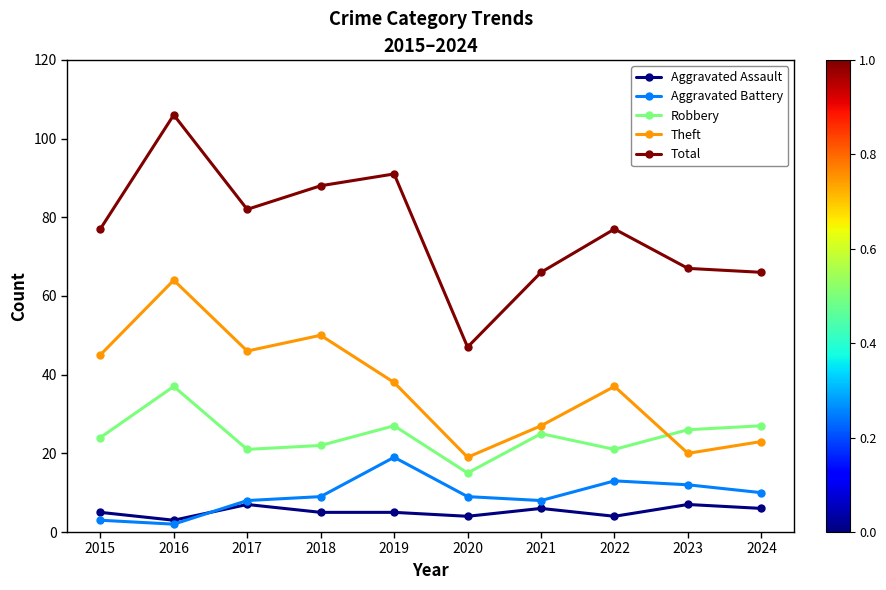

True or false: Theft and Aggravated Assault cross at least once.

False